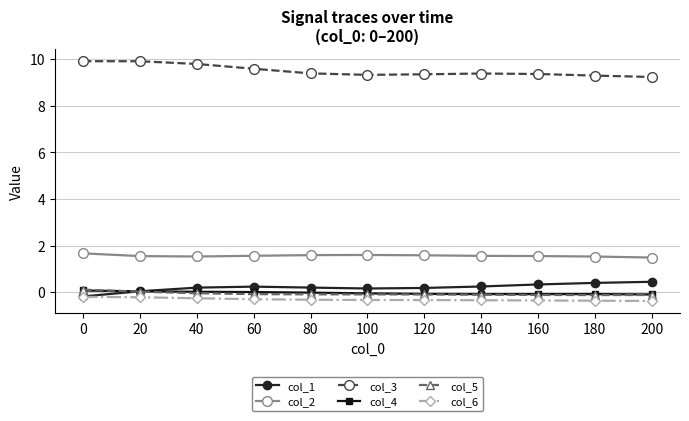

True or false: col_2 and col_5 intersect in this chart.

False